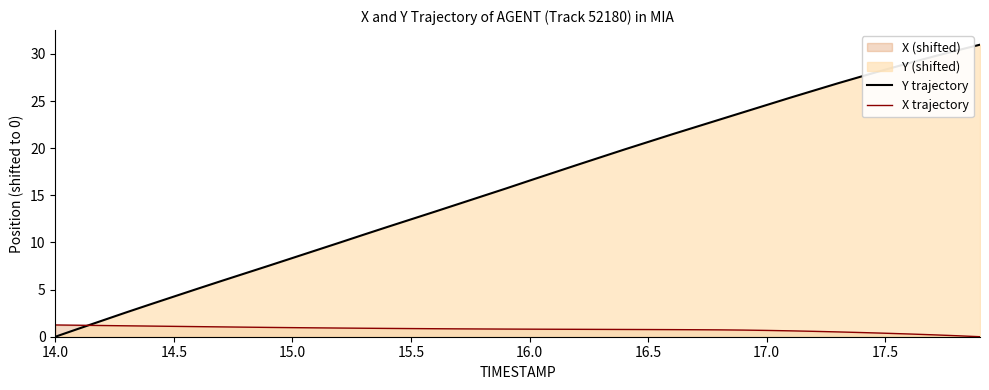

How many lines are shown in the chart?

2